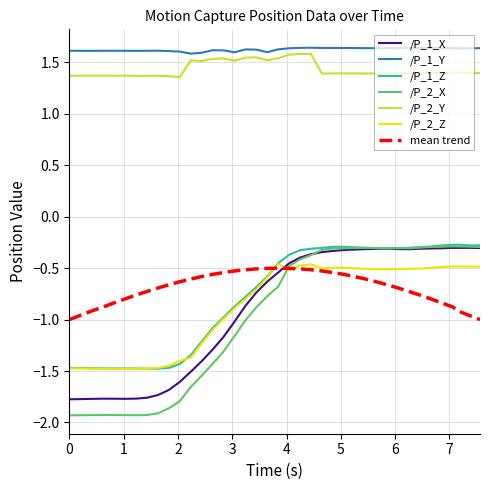

Which series has the widest spread of values?

/P_2_X